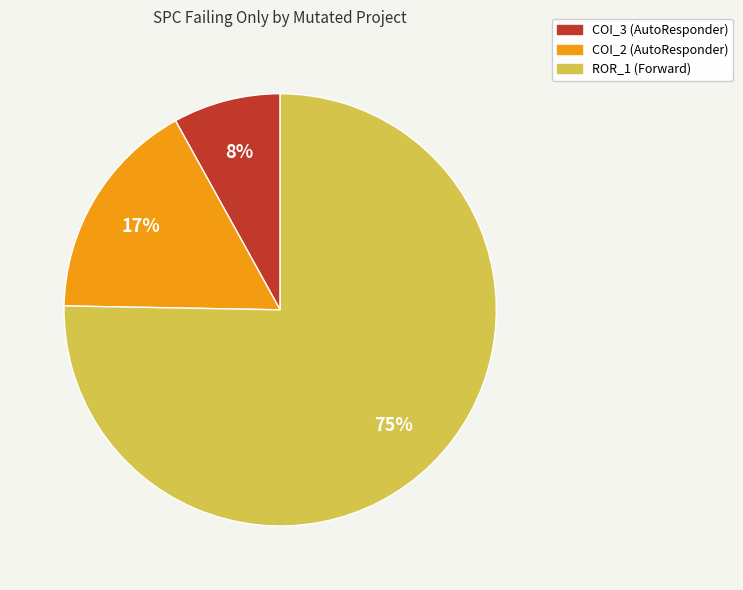

Is there a majority slice in this chart?

Yes